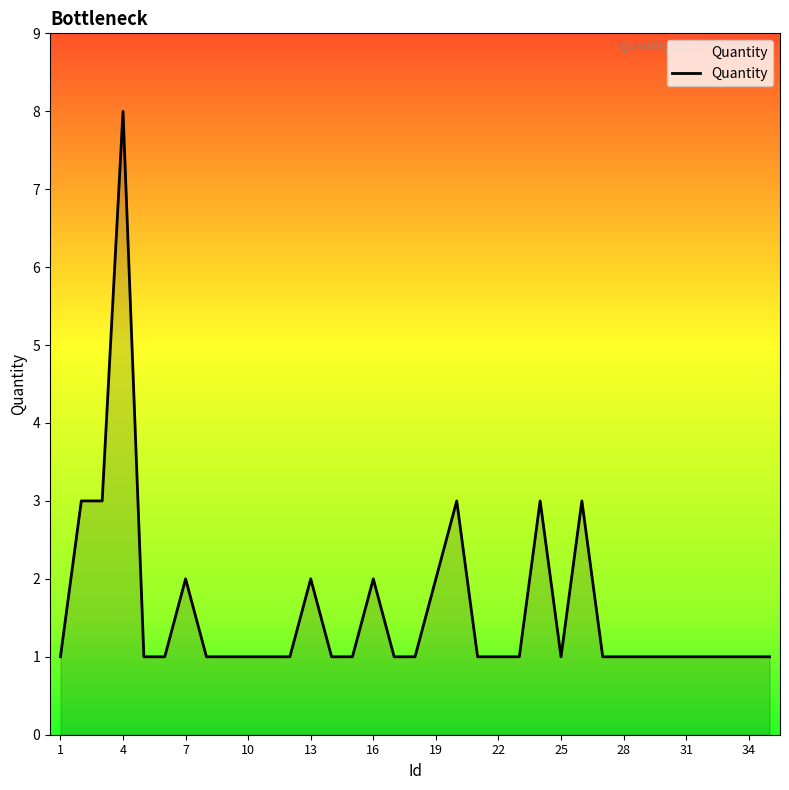

What is the greatest value displayed?

8